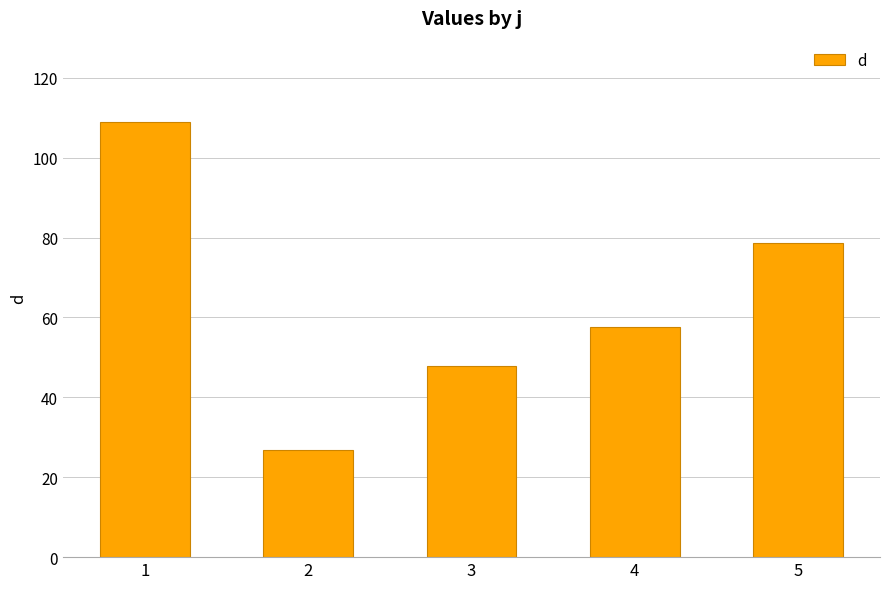

What is the value of the 1st bar from the left?

108.9